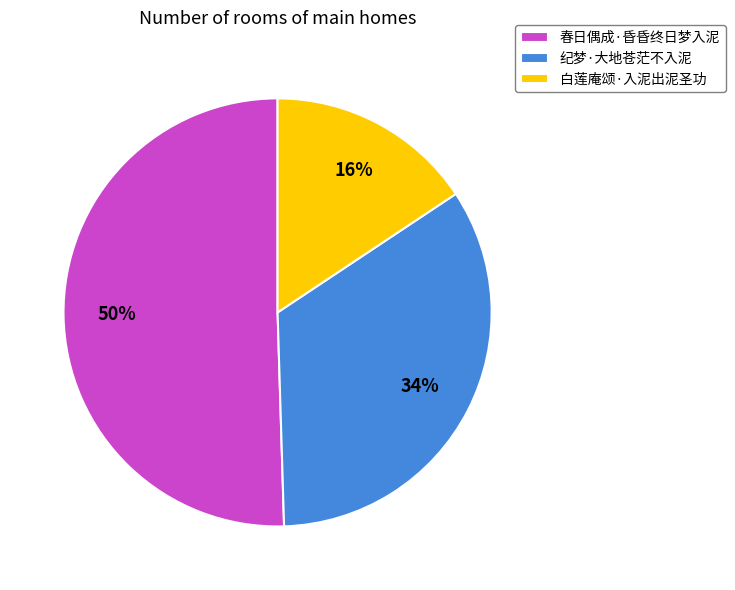

Is the sum of 白莲庵颂·入泥出泥圣功 and 春日偶成·昏昏终日梦入泥 greater than half?

Yes